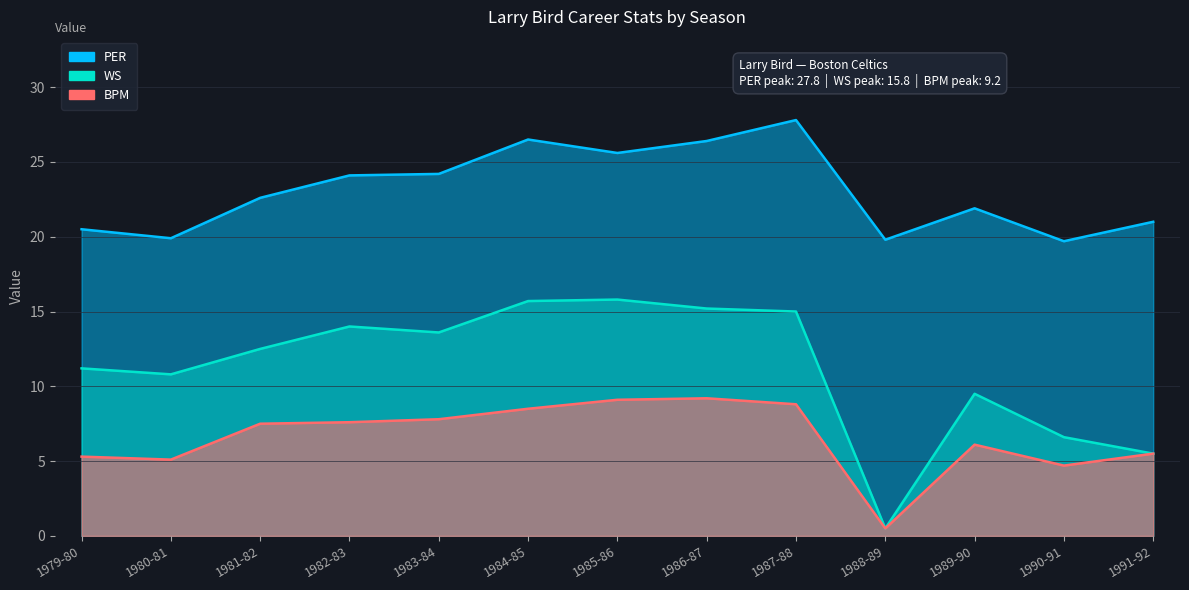

What is the value of the PER point at the 2nd from the left?

19.9